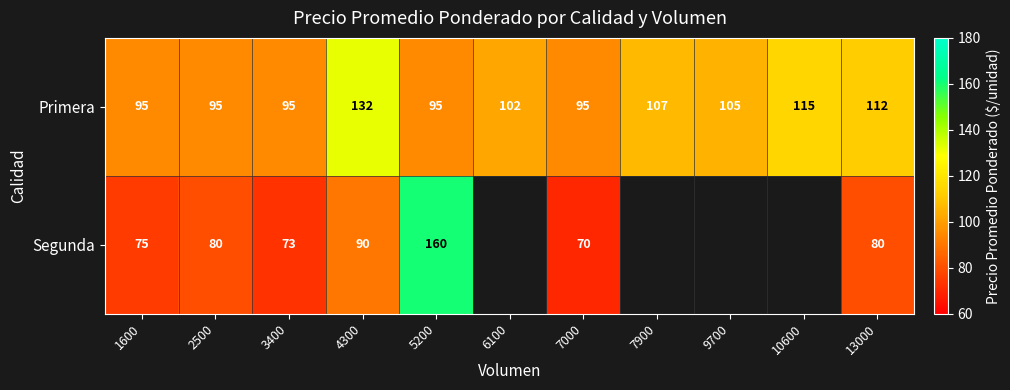

What is the difference between the highest and lowest values at 1600?

20